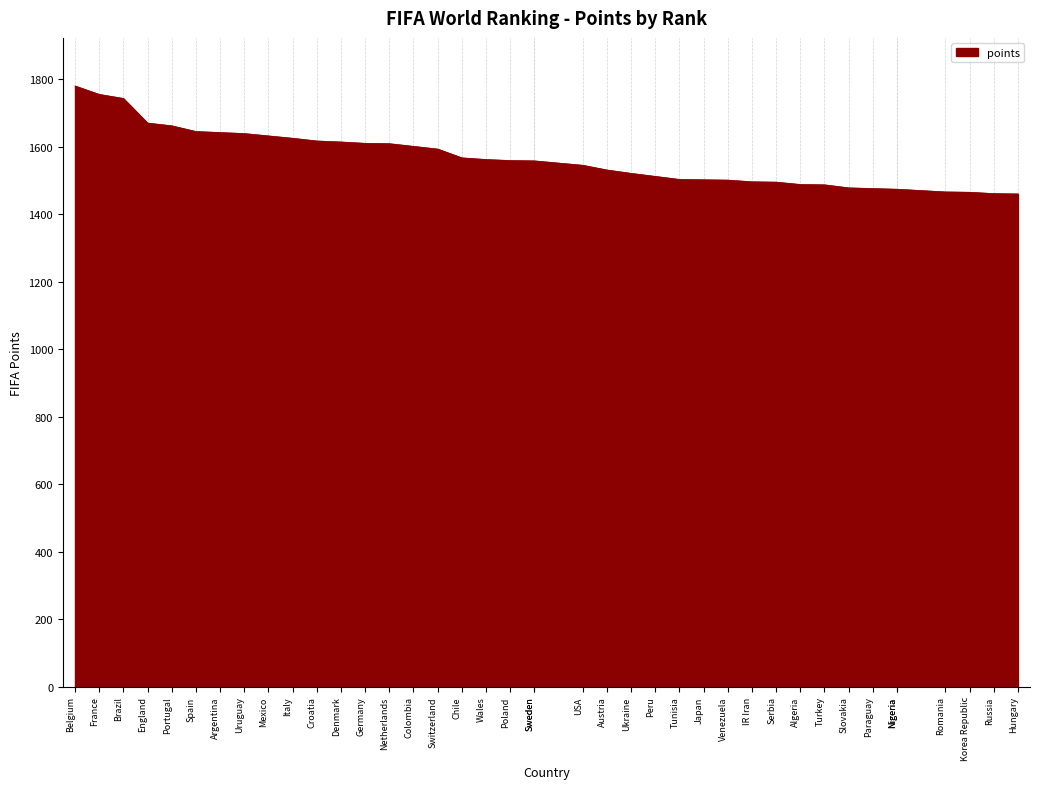

Approximately how many times larger is the value at Croatia compared to Ukraine?

1.1